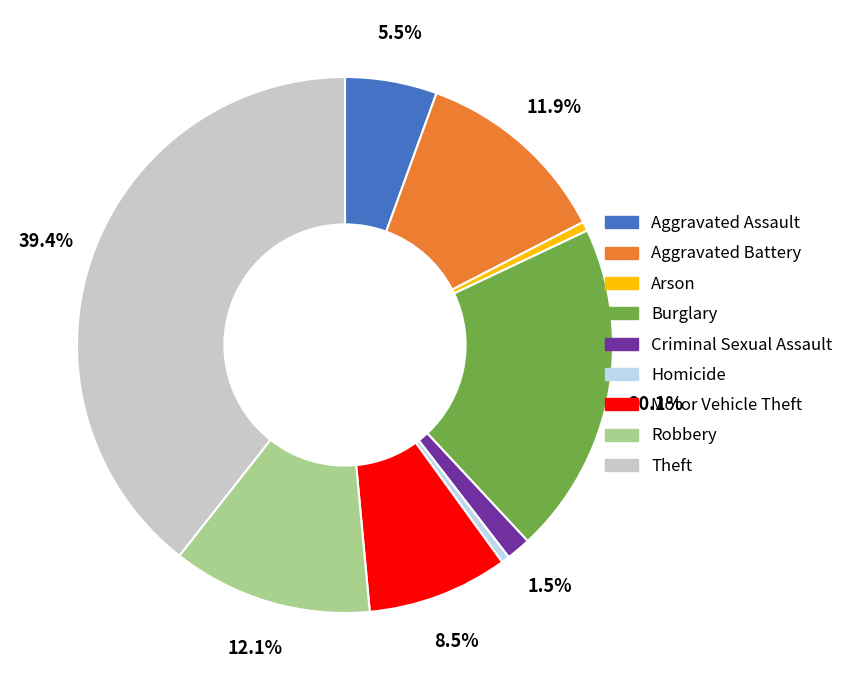

To the nearest percent, what is the average slice percentage?

11%